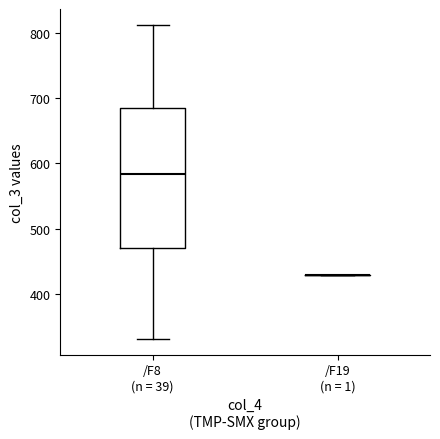

Comparing the boxes themselves (not the whiskers), which one is the tallest?

/F8 (n = 39)